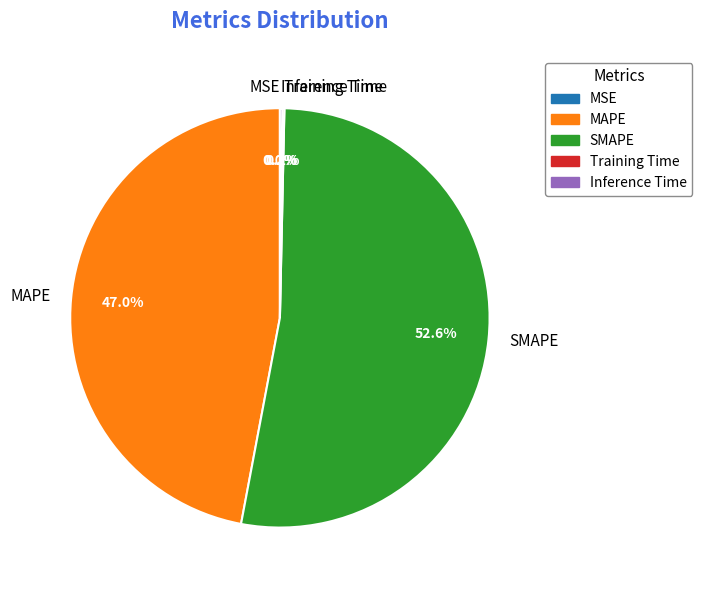

What is the largest slice in the pie chart?

SMAPE